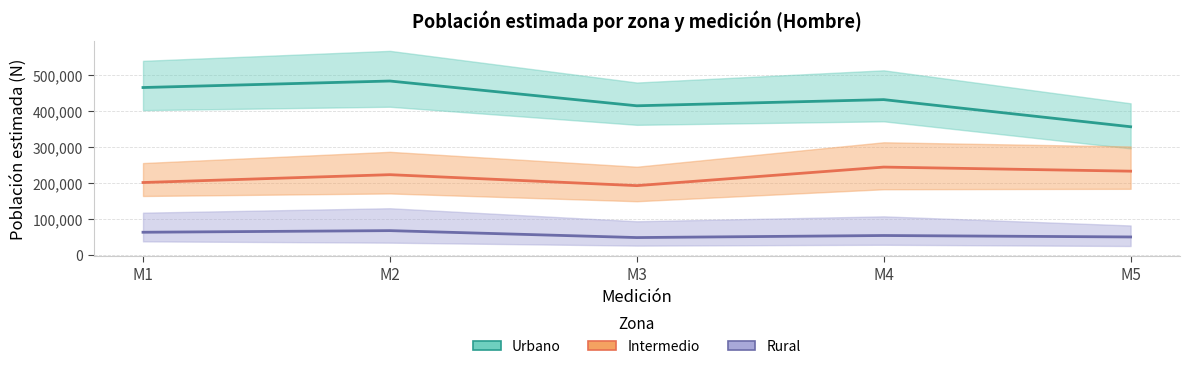

List the series in order of their overall mean, highest first.

Urbano, Intermedio, Rural